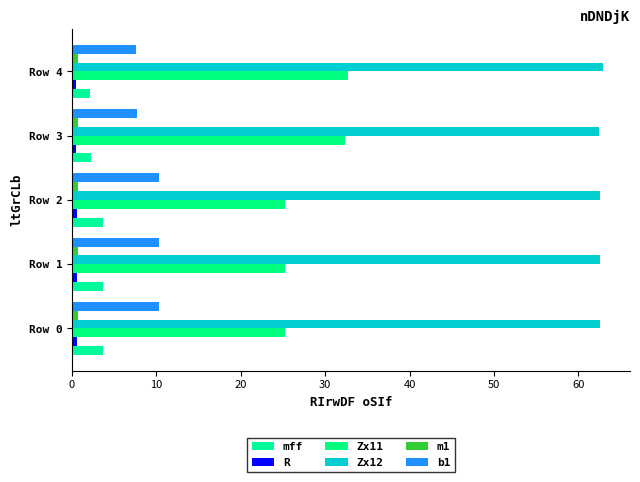

What is the difference between the maximum and second lowest values in the mff series?

1.4